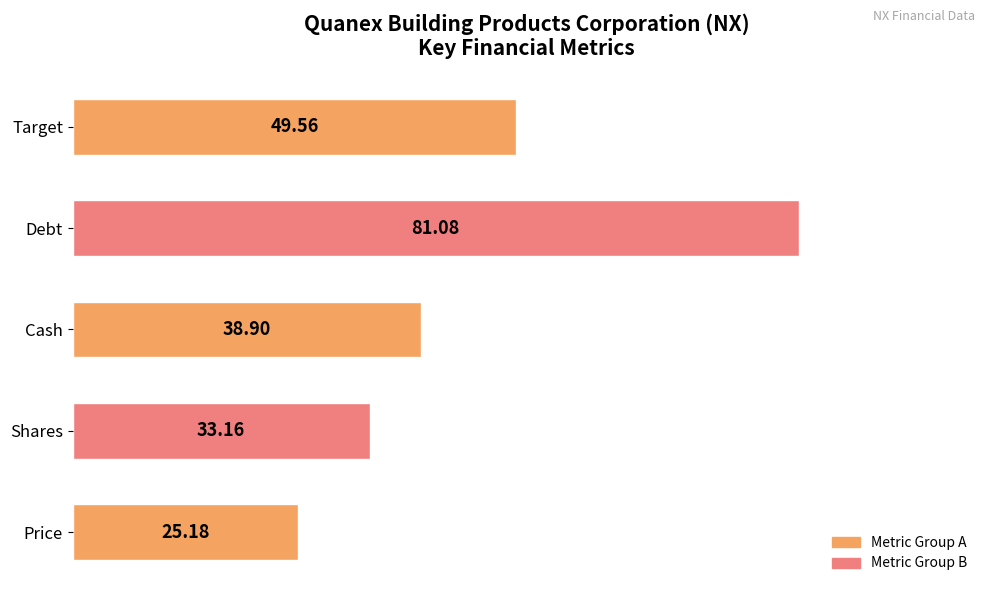

What is the maximum value shown in the chart?

81.1